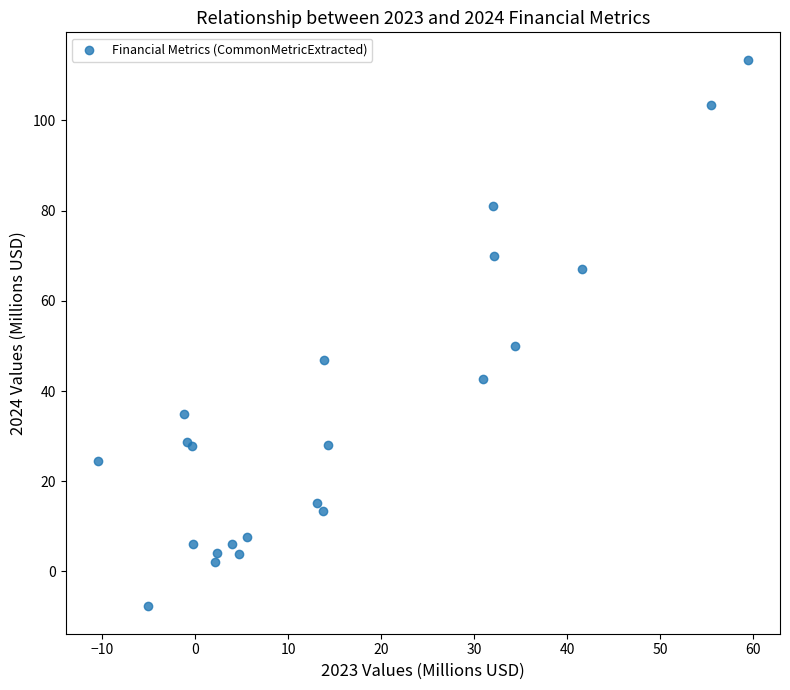

What Y value in the scatter plot is closest to 52?

50.1